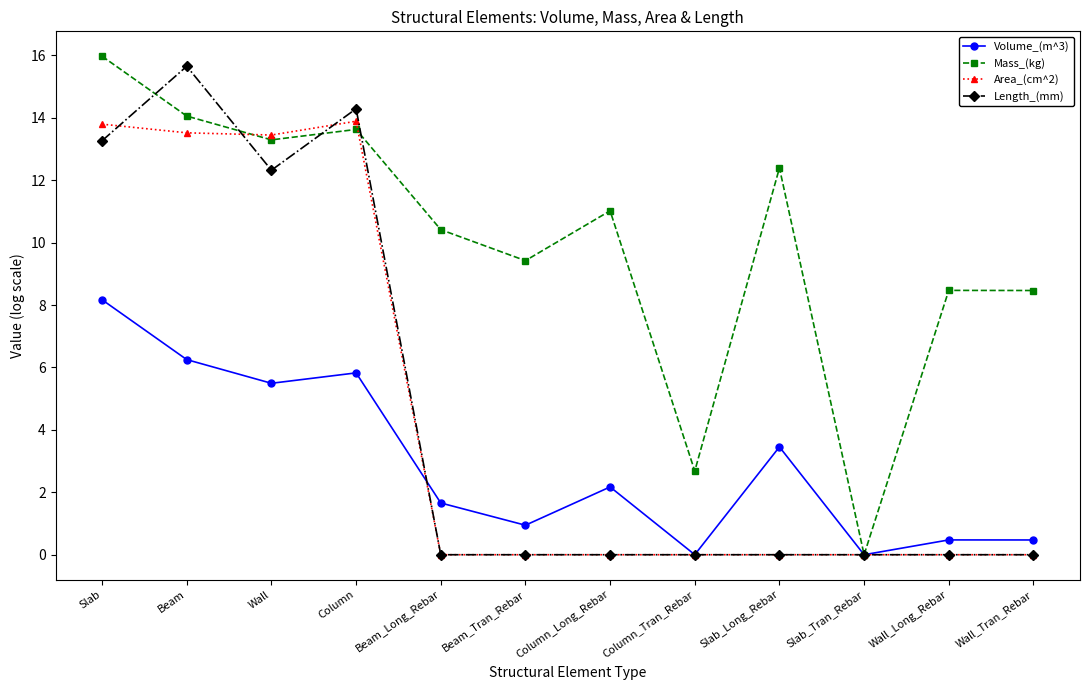

List the series in order of their peak value, lowest first.

Volume_(m^3), Area_(cm^2), Length_(mm), Mass_(kg)